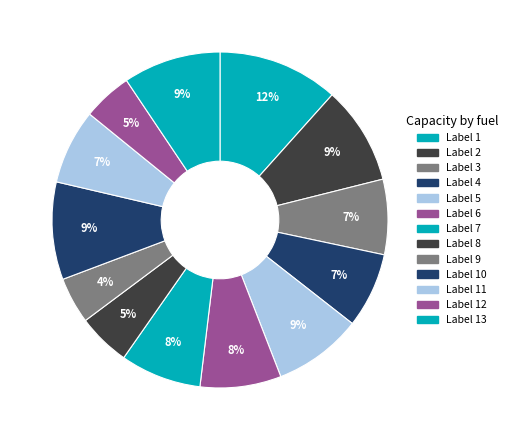

How many segments does this pie chart have?

13